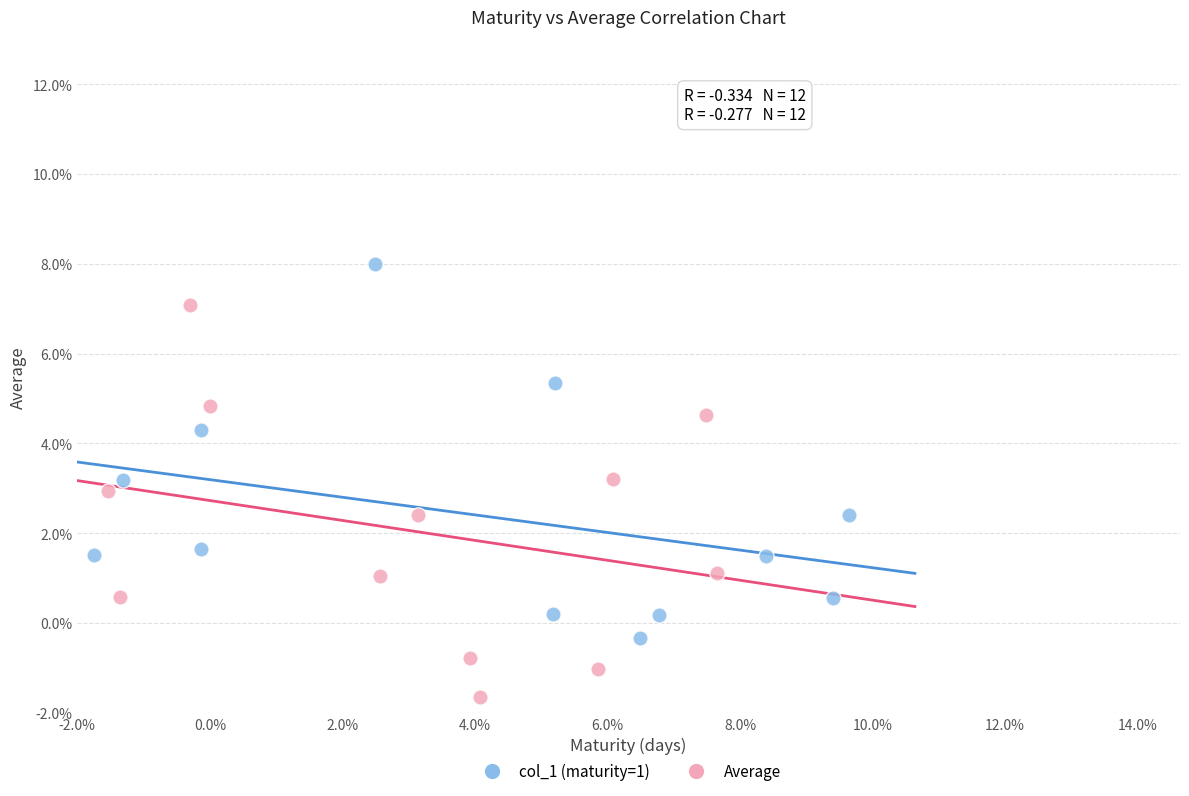

Which series reaches the minimum Y coordinate?

Average